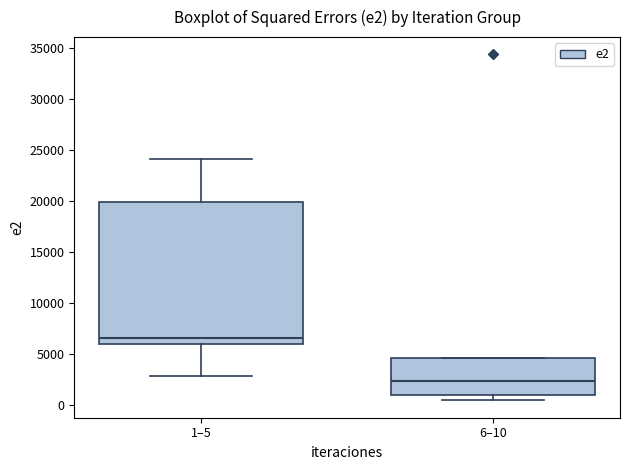

Reading left to right, read every box against the y-axis: the position of its median line, the range the box covers, and the ends of its whiskers. The values are not printed on the chart, so give them approximately, as read against the axis.

1–5: median 6500, box 6000 to 20000, whiskers 3000 to 24000
6–10: median 2500, box 1000 to 4500, whiskers 500 to 4500